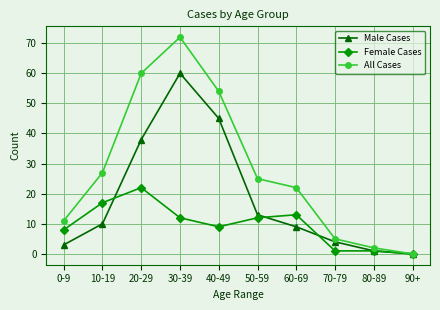

Read the Female Cases value at 0-9.

8